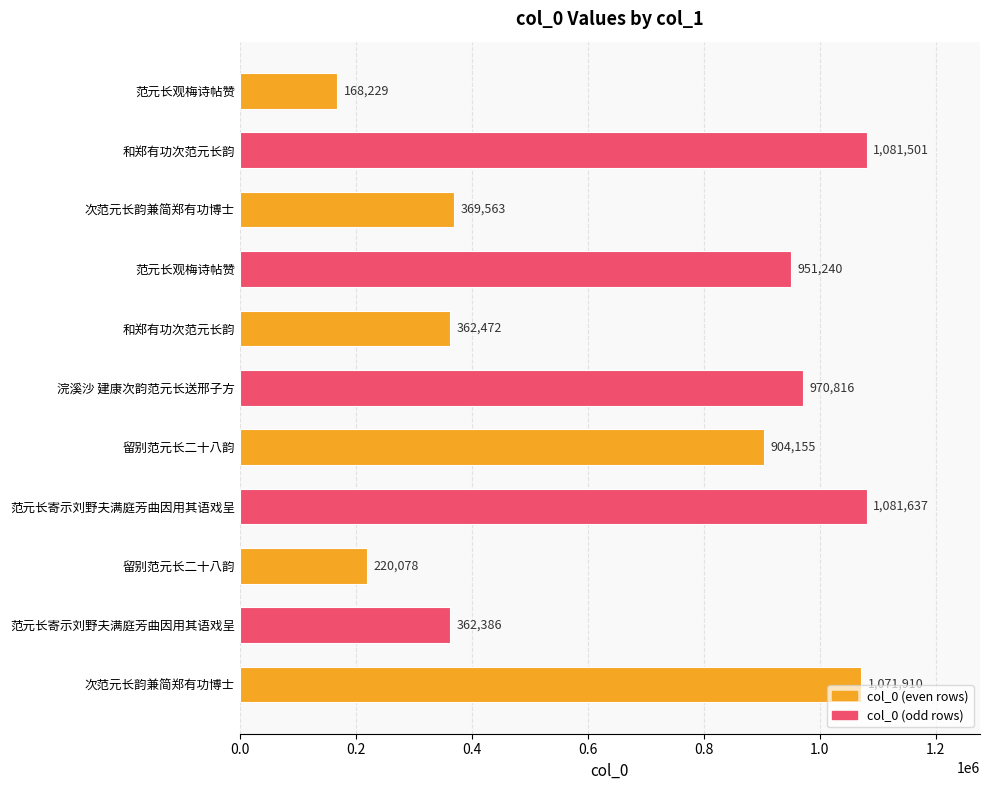

What is the average value?

685817